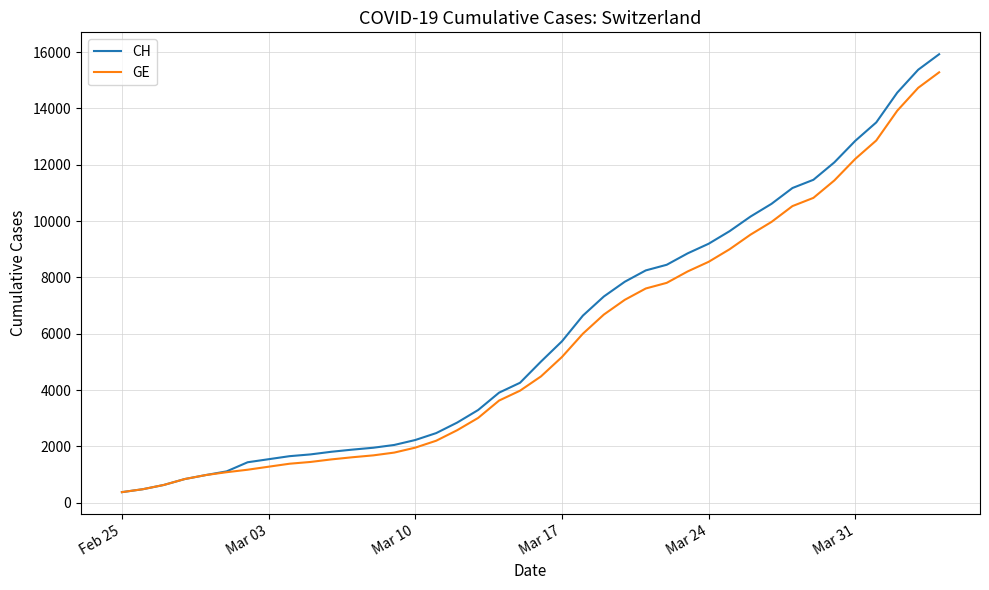

Which series has the largest total across all categories?

CH